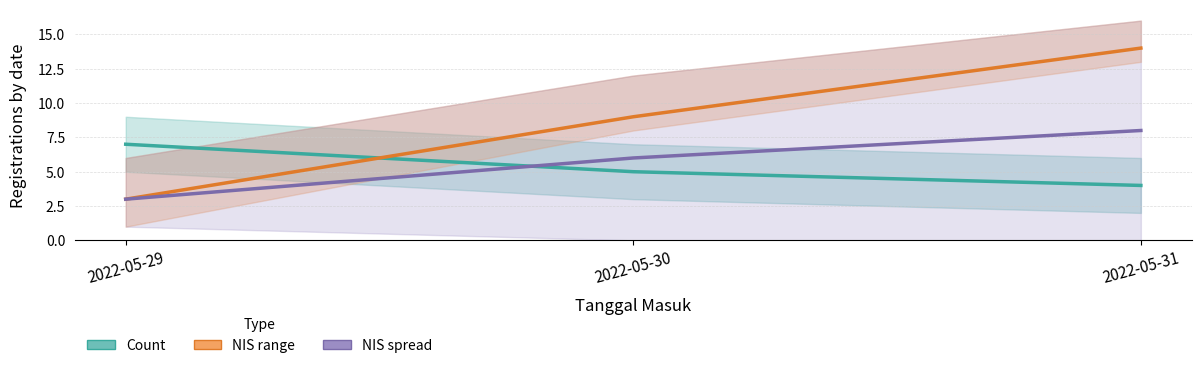

At which label is NIS range closest to 8?

2022-05-30